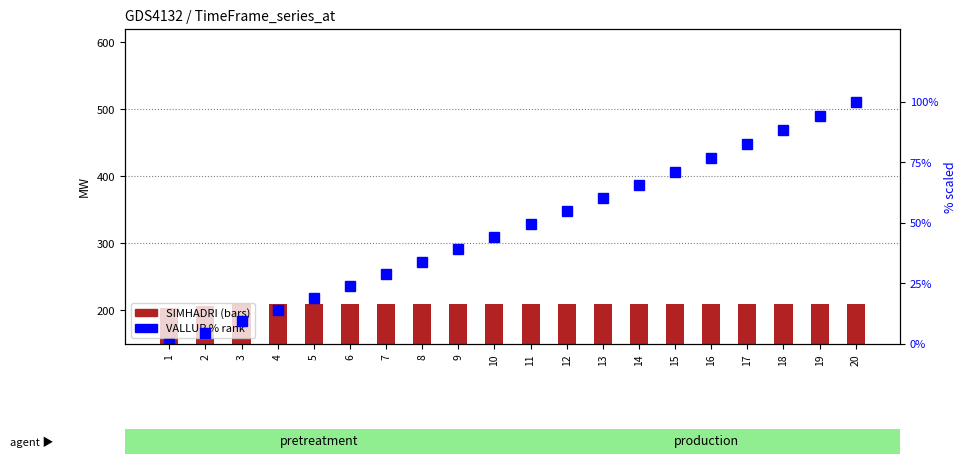

Reading left to right, what are all the values shown in this chart?

SIMHADRI: 204.4	207.2	210.0	210.0	210.0	210.0	210.0	210.0	210.0	210.0	210.0	210.0	210.0	210.0	210.0	210.0	210.0	210.0	210.0	210.0
VALLUR (% scaled): 0.0	4.7	9.4	14.1	19.0	23.9	28.9	33.9	39.0	44.2	49.4	54.8	60.2	65.6	71.2	76.8	82.5	88.2	94.1	100.0